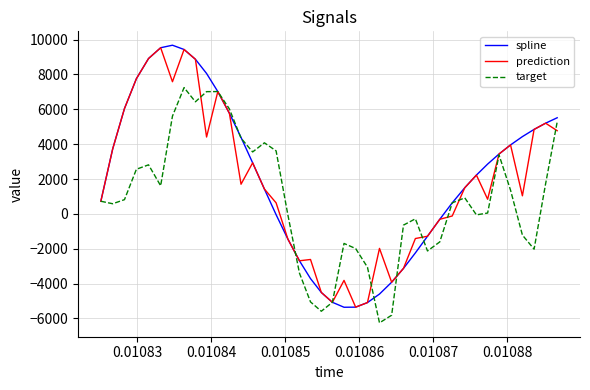

What is the smallest value displayed?

-6255.6